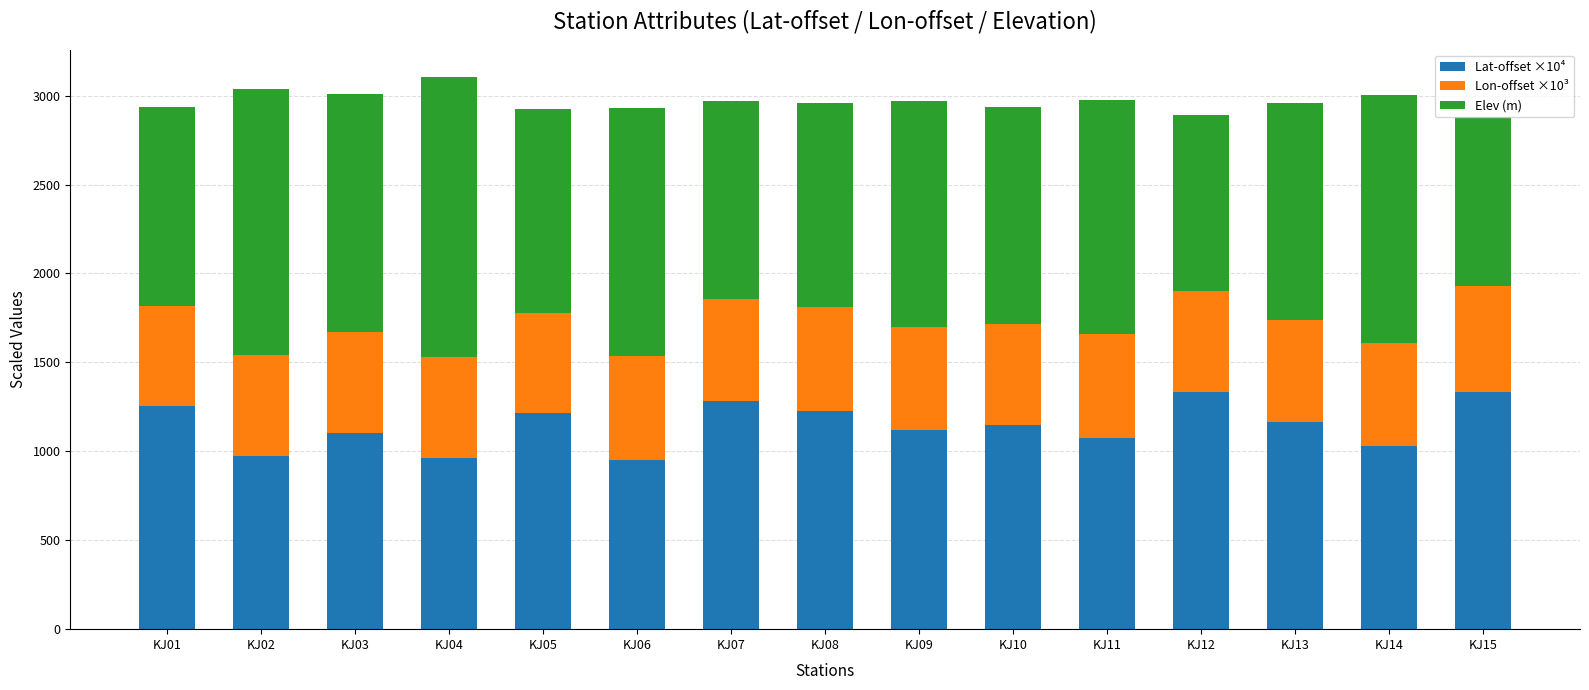

How many bars are there in total?

15